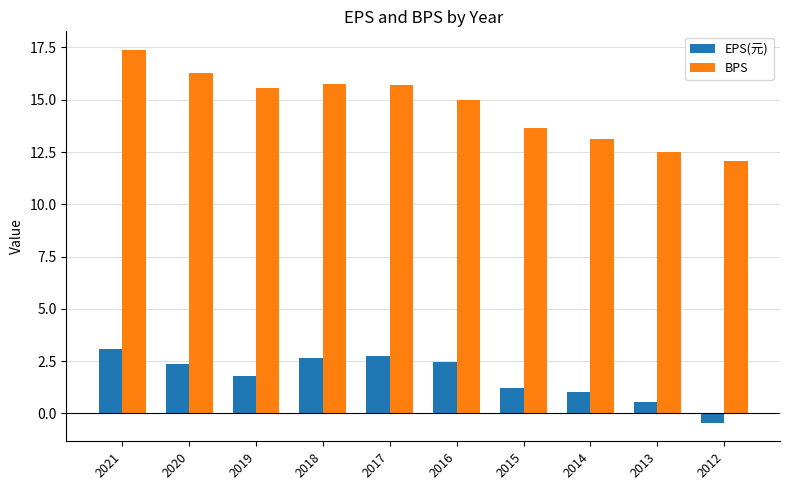

What are all the series names shown in the legend?

EPS(元), BPS